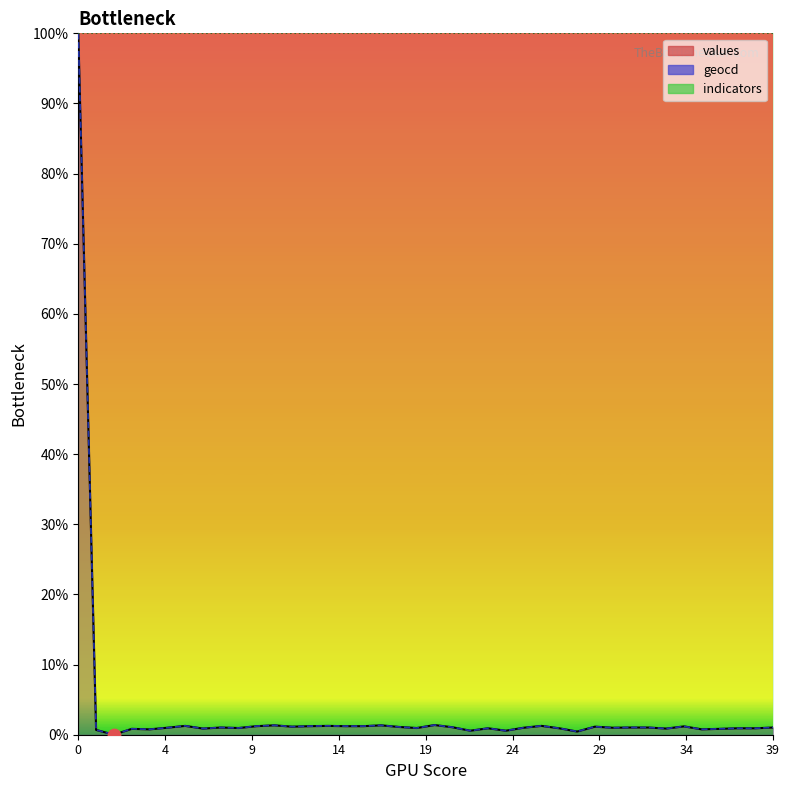

Which series reaches the minimum Y coordinate?

values